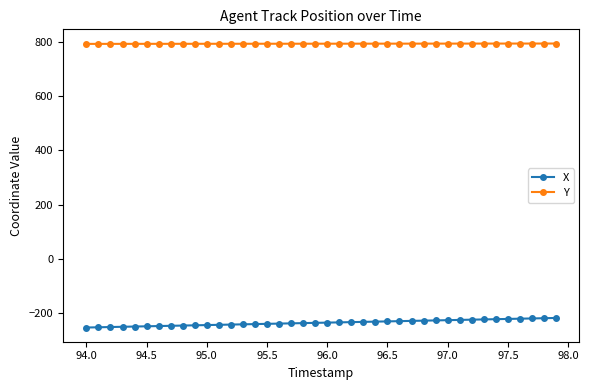

True or false: Y and X cross at least once.

False